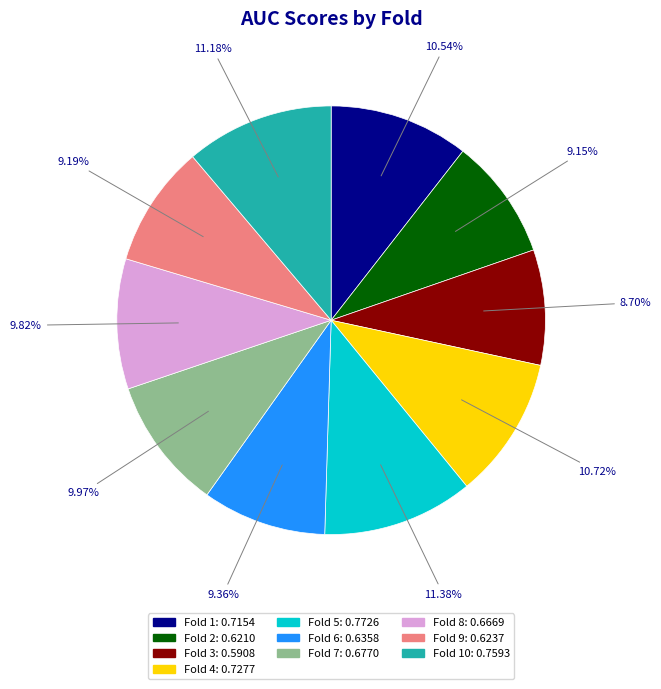

Is there any slice that represents more than half of the pie?

No